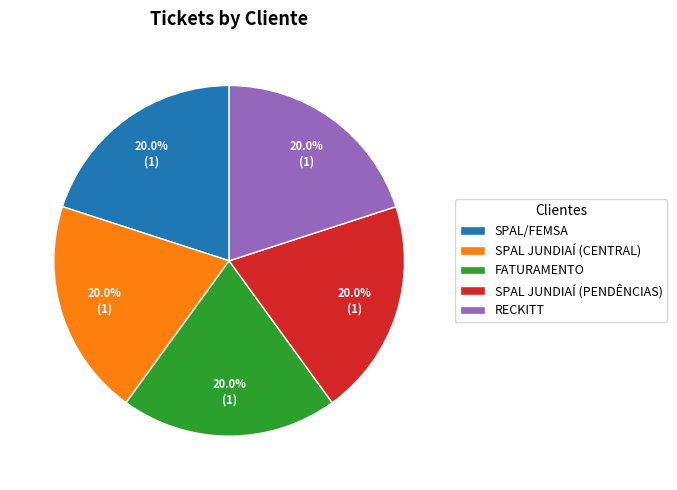

How many segments does this pie chart have?

5